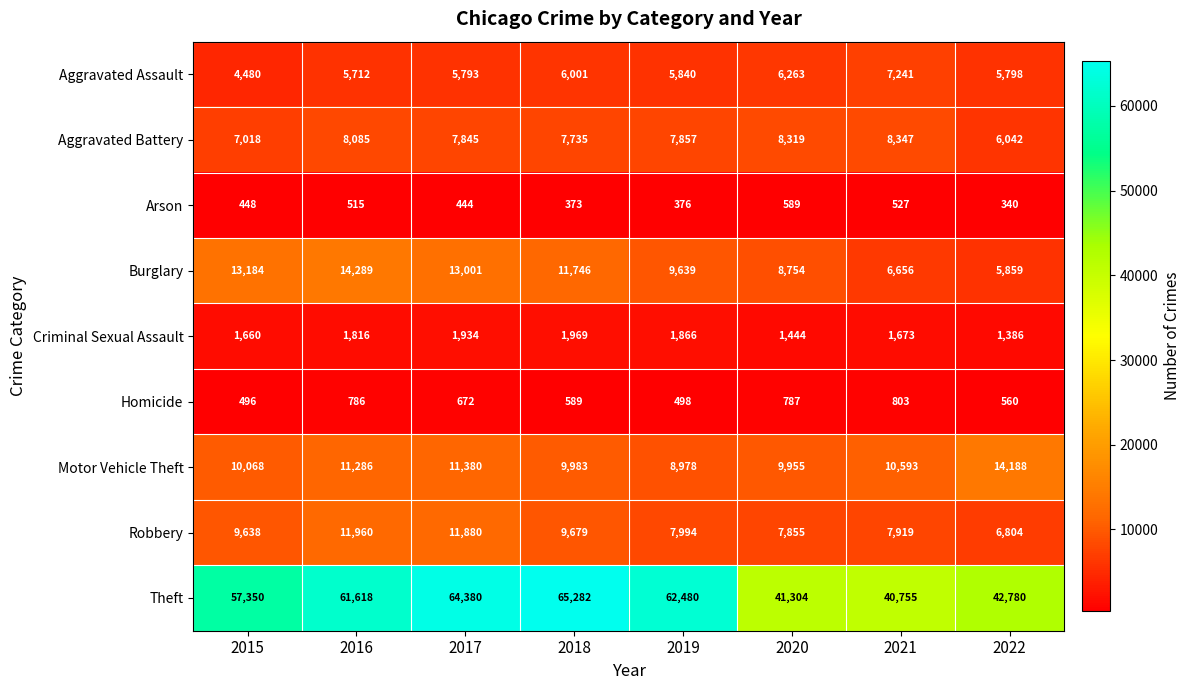

At which label is Robbery closest to 9382?

2015